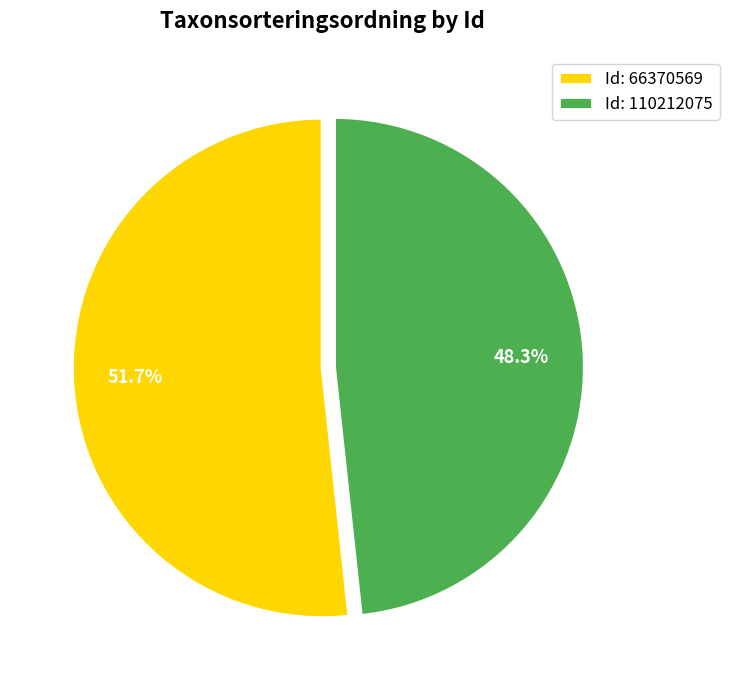

Combined, do Id: 110212075 and Id: 66370569 account for over 50%?

Yes